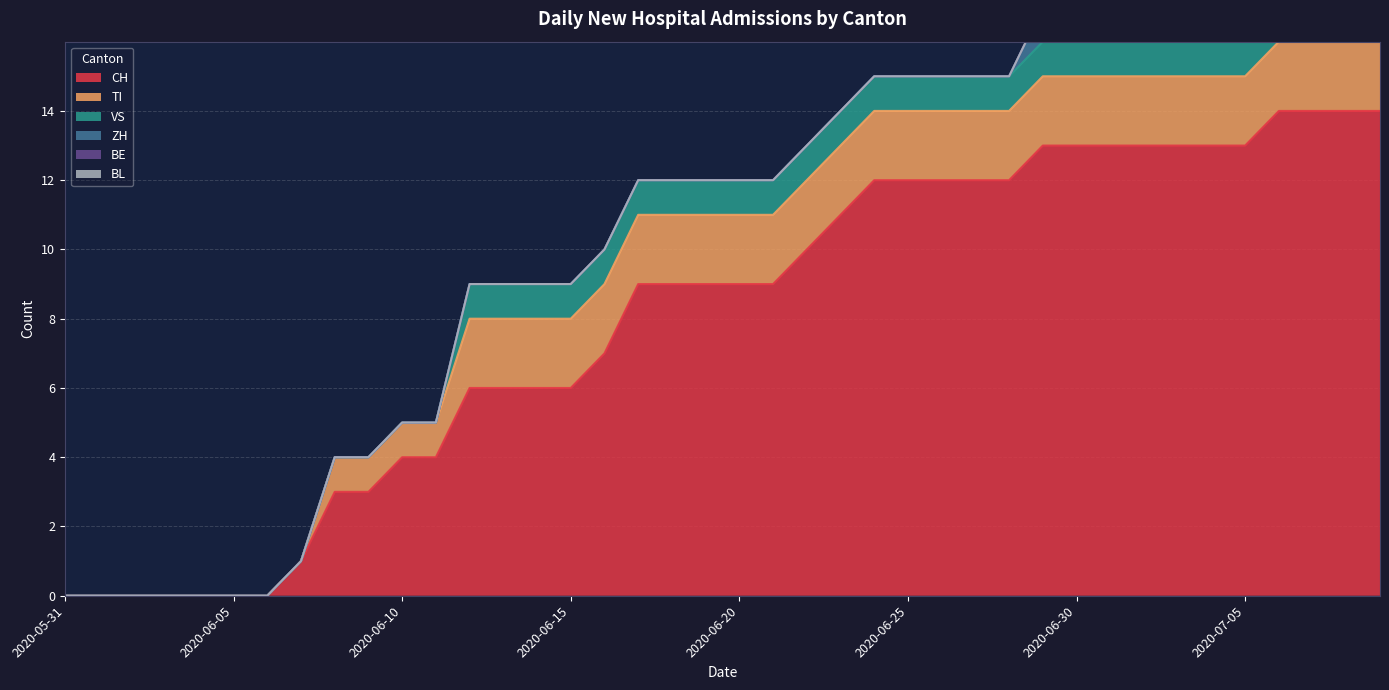

What is the greatest value displayed?

14